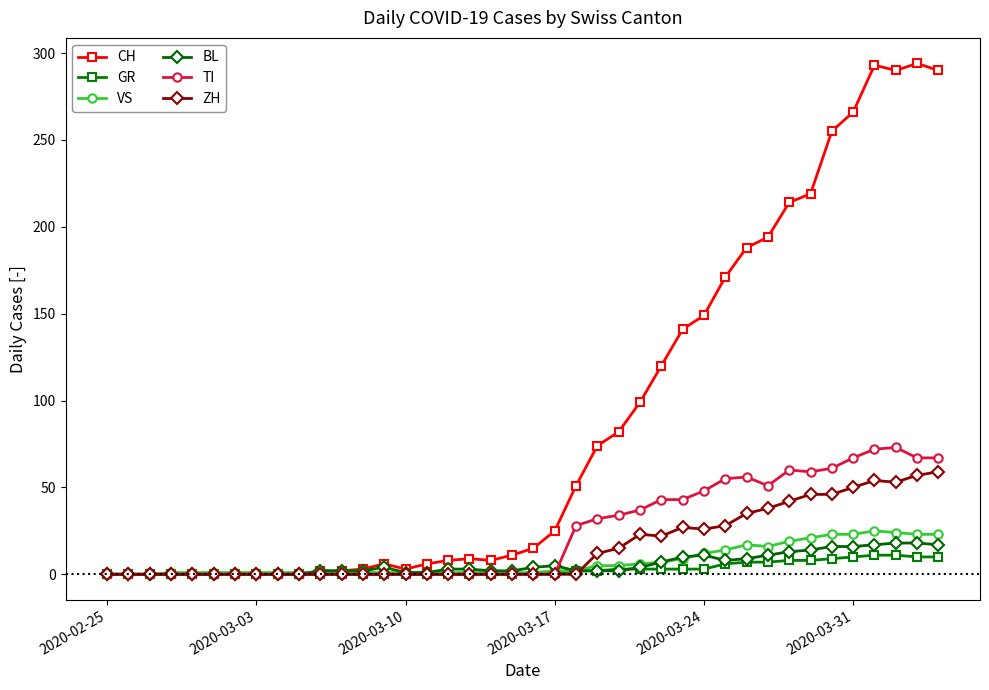

Which series has the widest spread of values?

CH